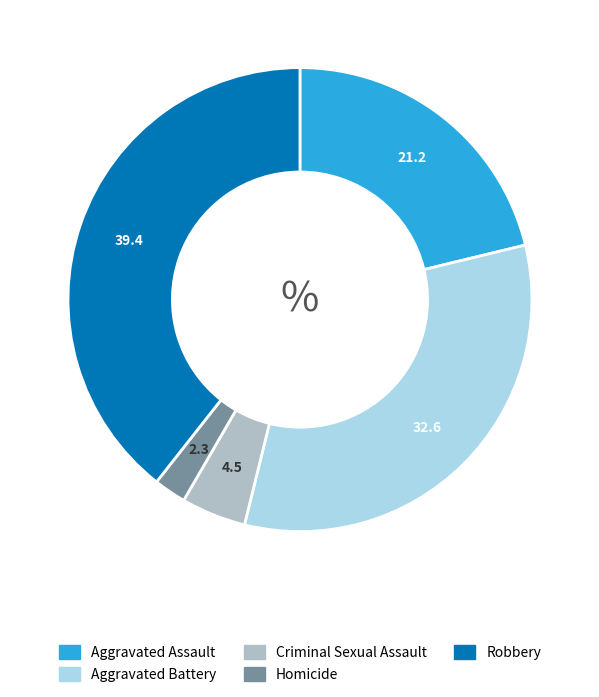

Which category has the smallest portion of the pie?

Homicide